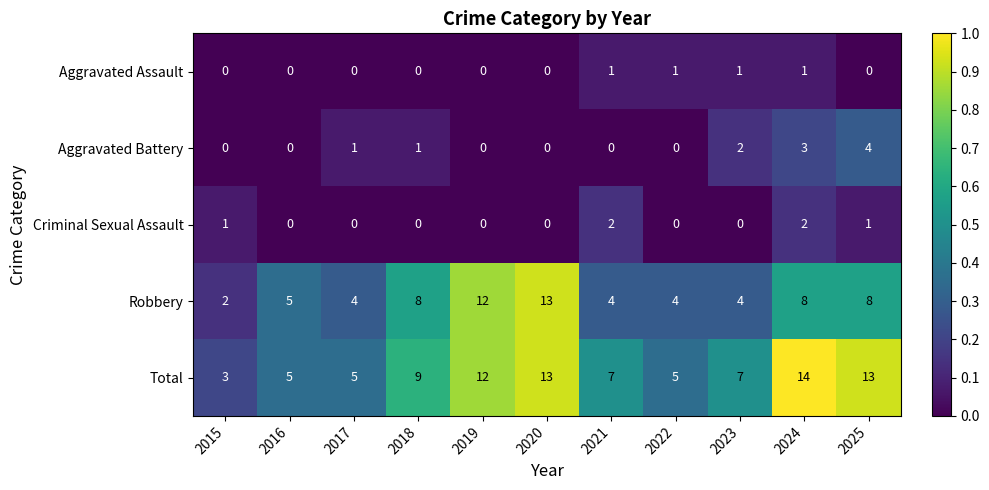

What is the greatest value displayed?

14